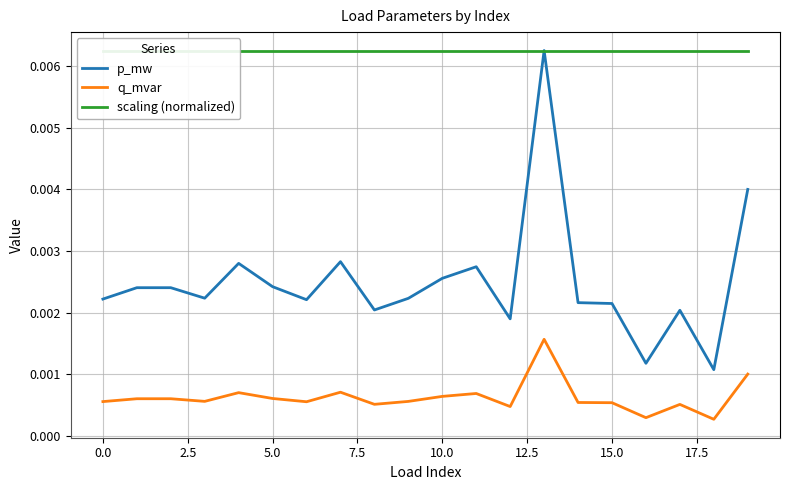

True or false: scaling (normalized) has more than 2 points higher than both neighbors.

False